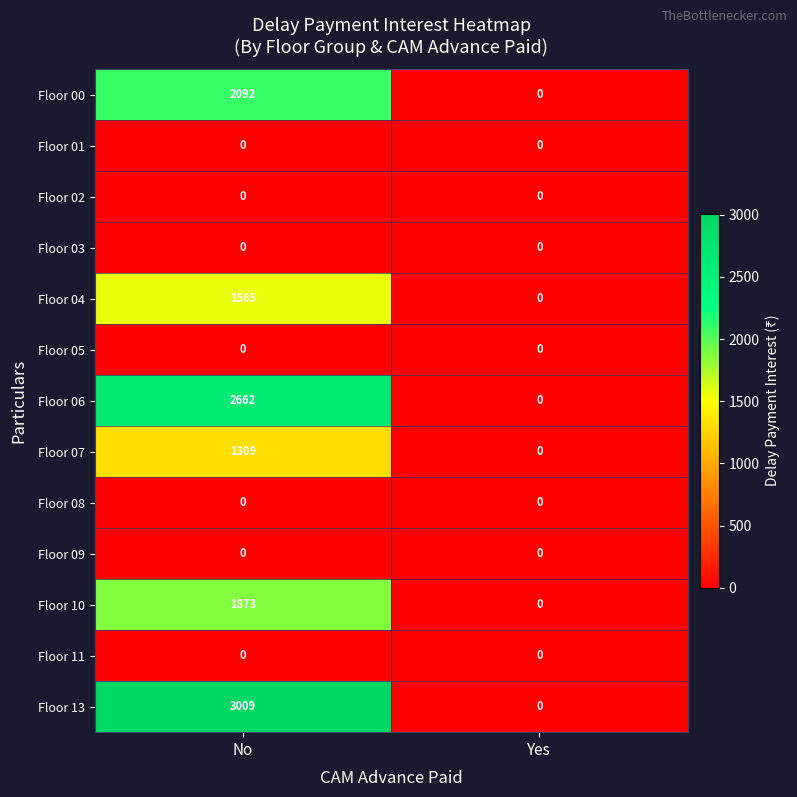

How many data points in Floor 04 are less than 1565?

1